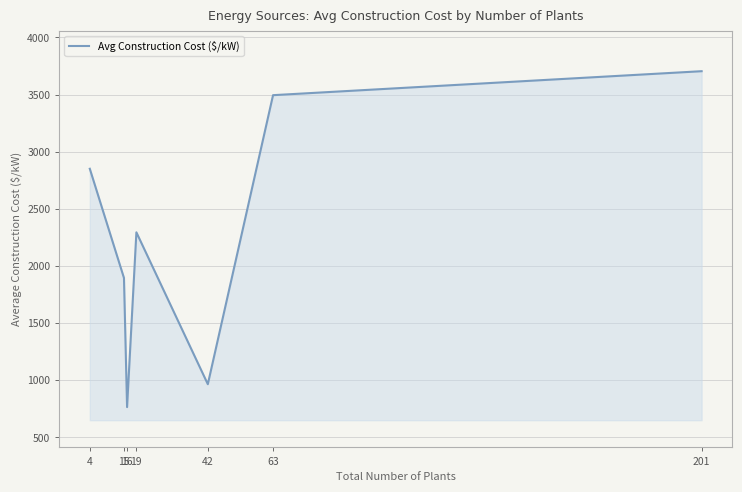

What is the difference between the second highest and second lowest values?

2529.8